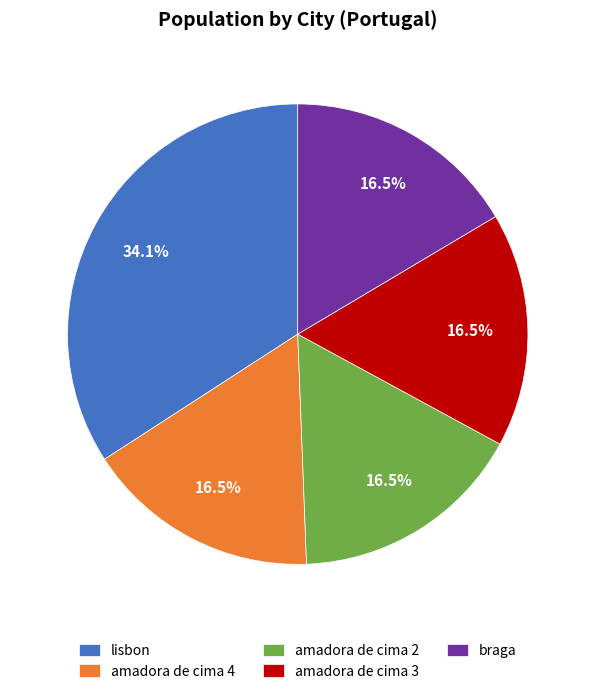

Approximately how many times larger is the value at amadora de cima 3 compared to braga?

1.0